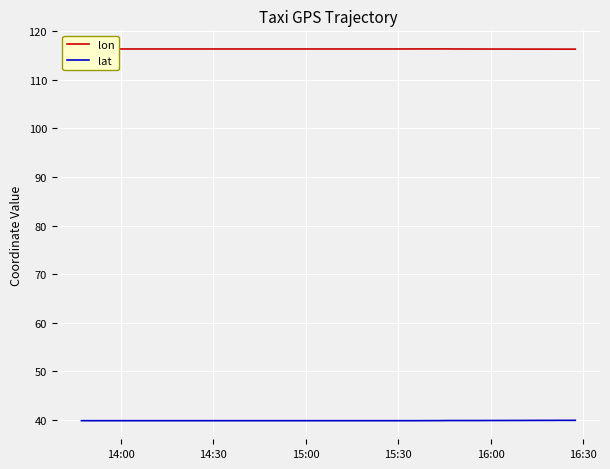

What is the difference between the maximum and minimum values in the lat series?

0.1